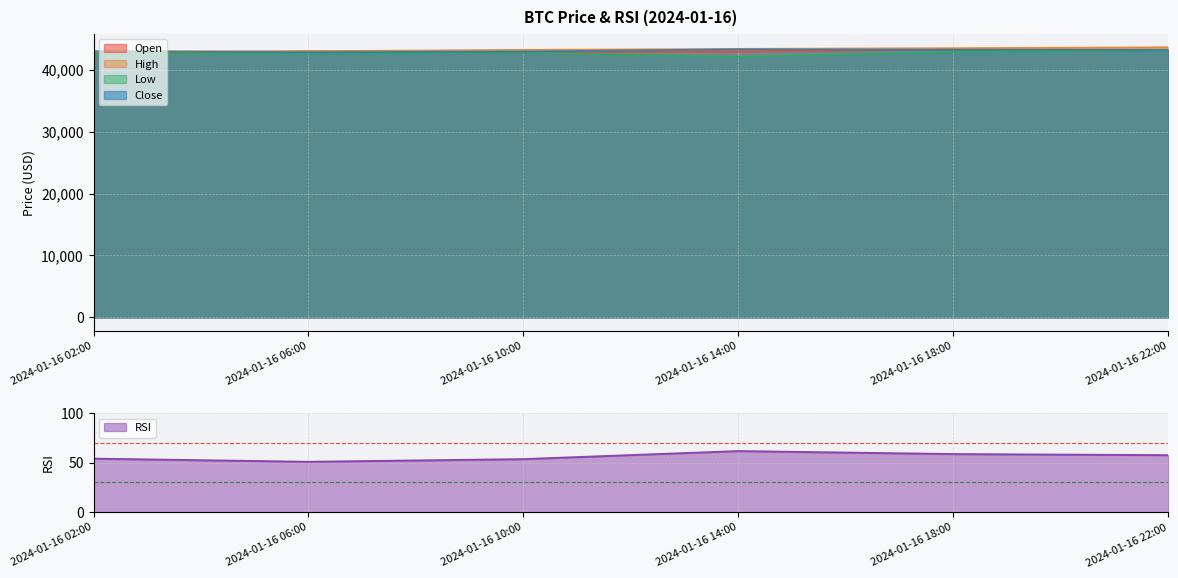

Which category has the highest value in the high series?

2024-01-16 22:00